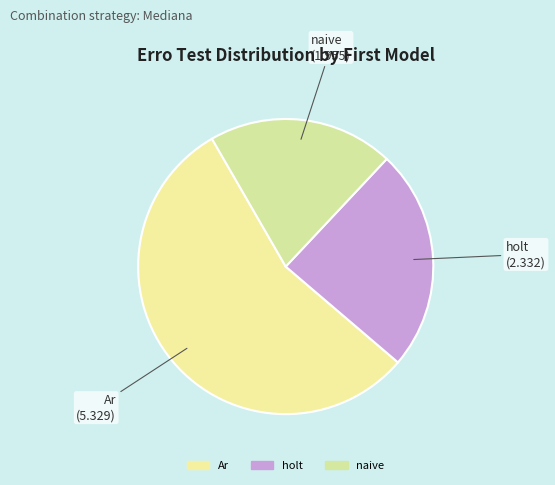

Is there any slice that represents more than half of the pie?

Yes